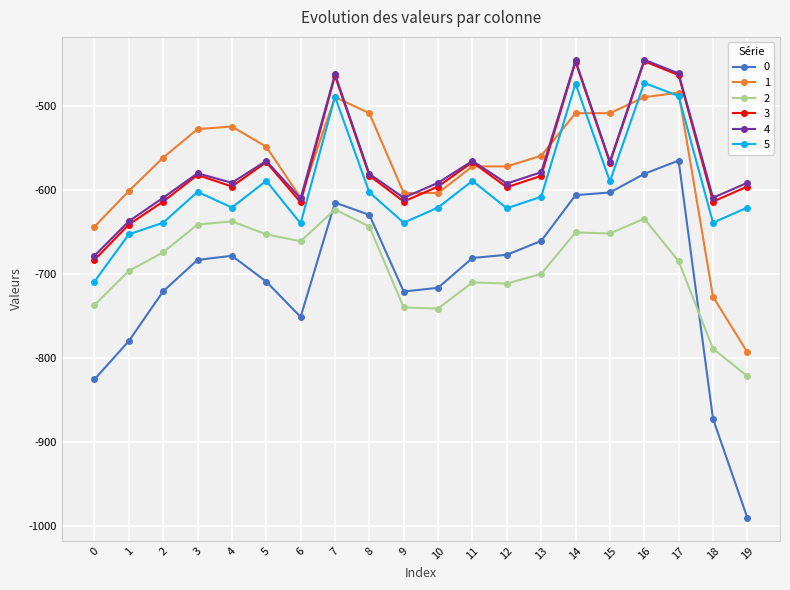

What is the spread (max minus min) of values at 7?

161.5